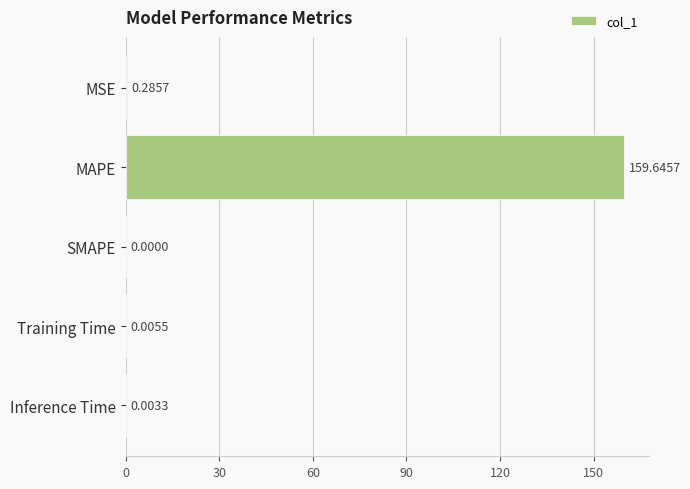

What is the sum of all values?

159.9